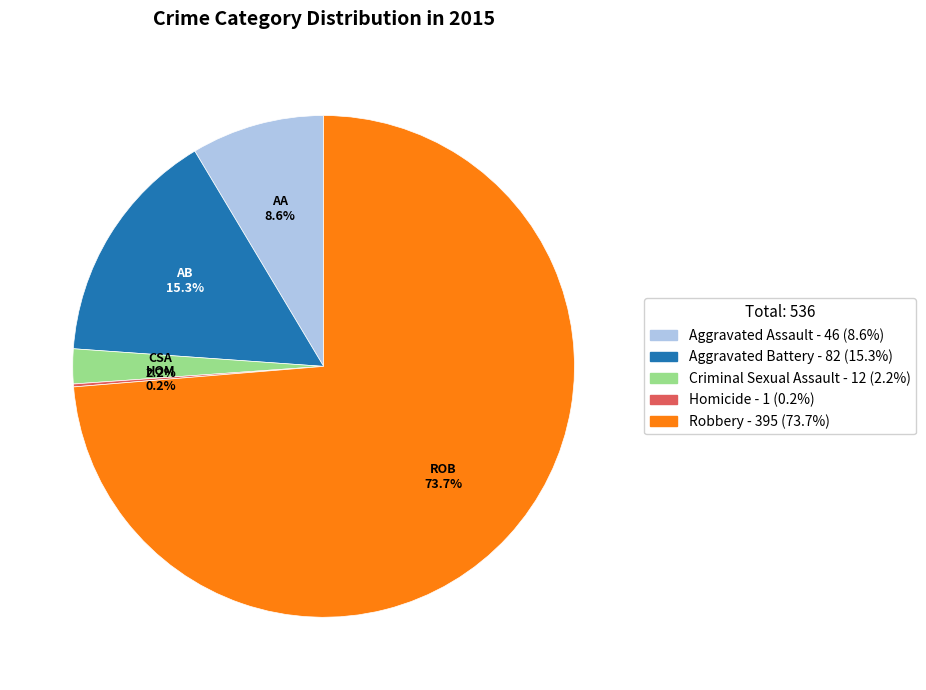

What is the largest slice in the pie chart?

Robbery